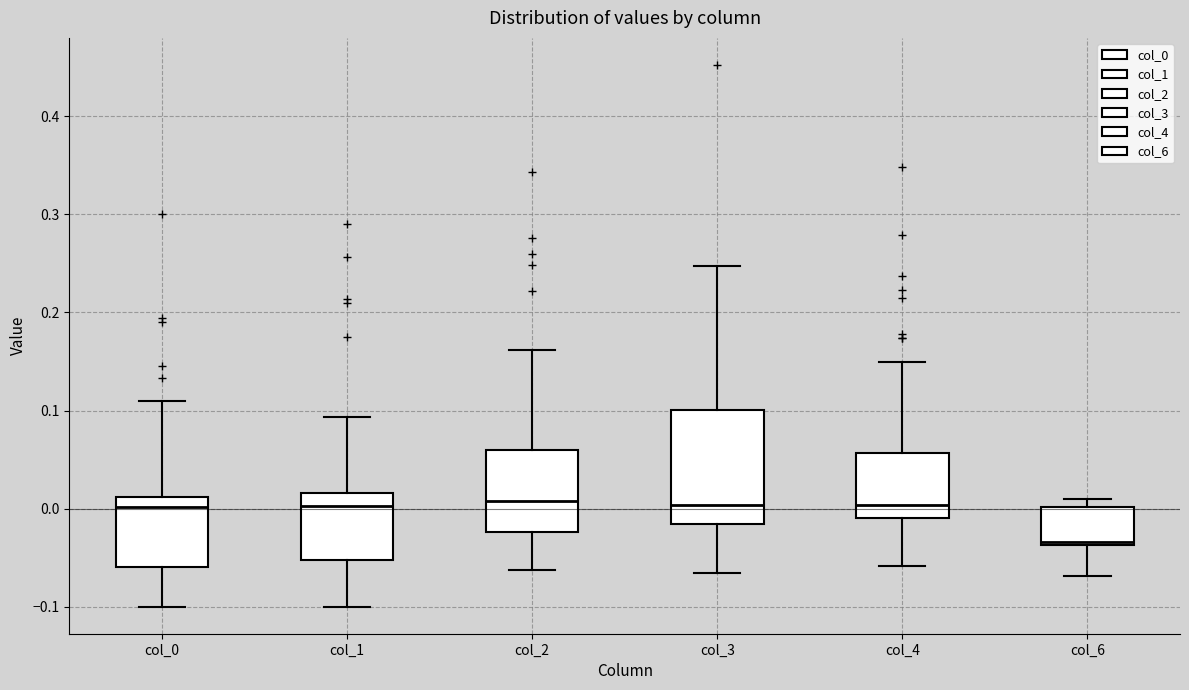

Comparing the boxes themselves (not the whiskers), which one is the tallest?

col_3